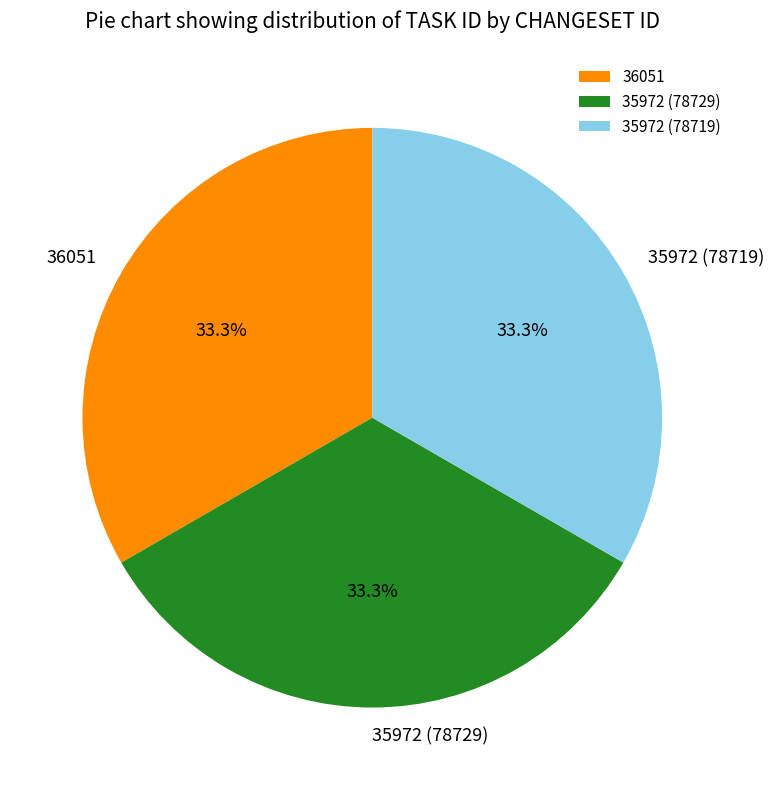

Count the number of slices in the pie.

3